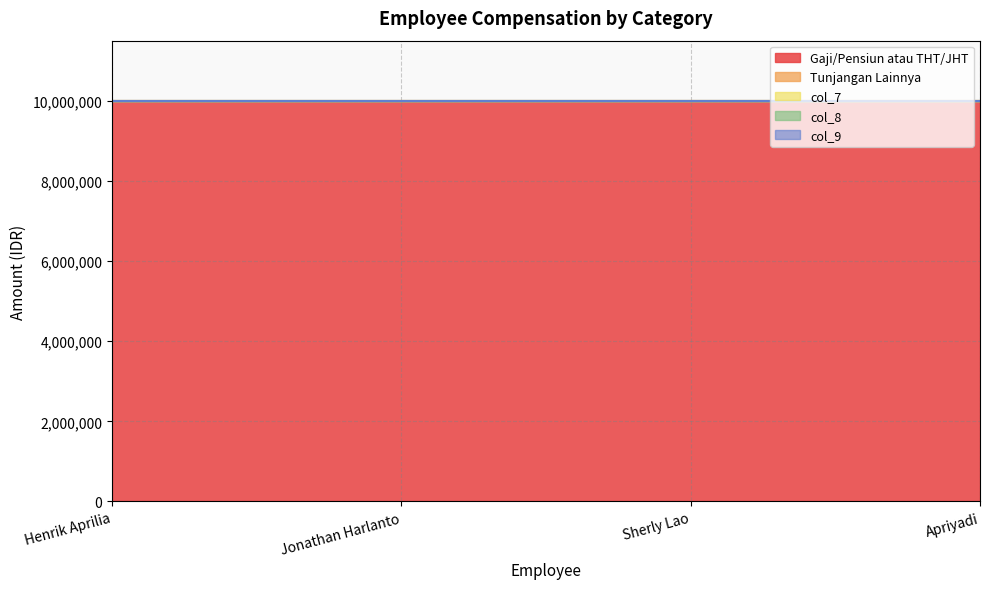

Reading left to right, what are all the values shown in this chart?

Gaji/Pensiun atau THT/JHT: Henrik Aprilia=10000000	Jonathan Harlanto=10000000	Sherly Lao=10000000	Apriyadi=10000000
Tunjangan Lainnya: Henrik Aprilia=0	Jonathan Harlanto=0	Sherly Lao=0	Apriyadi=0
col_7: Henrik Aprilia=0	Jonathan Harlanto=0	Sherly Lao=0	Apriyadi=0
col_8: Henrik Aprilia=0	Jonathan Harlanto=0	Sherly Lao=0	Apriyadi=0
col_9: Henrik Aprilia=0	Jonathan Harlanto=0	Sherly Lao=0	Apriyadi=0